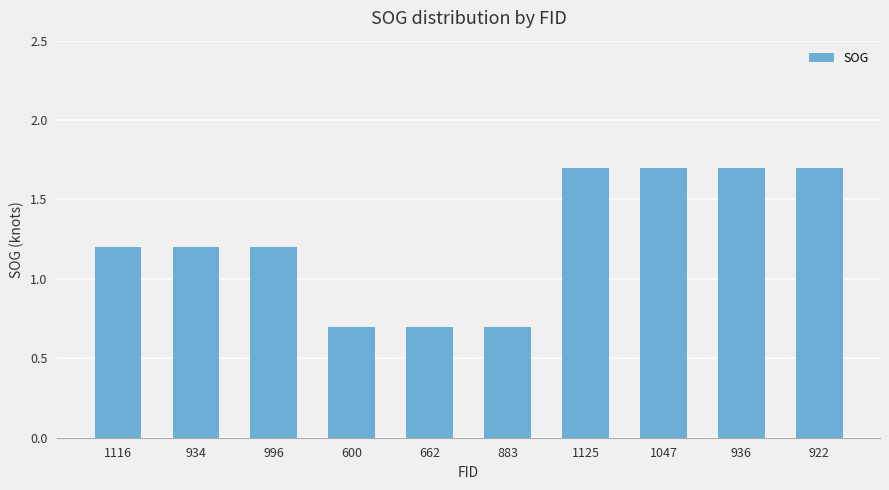

Between 1047 and 1116, which is larger?

1047